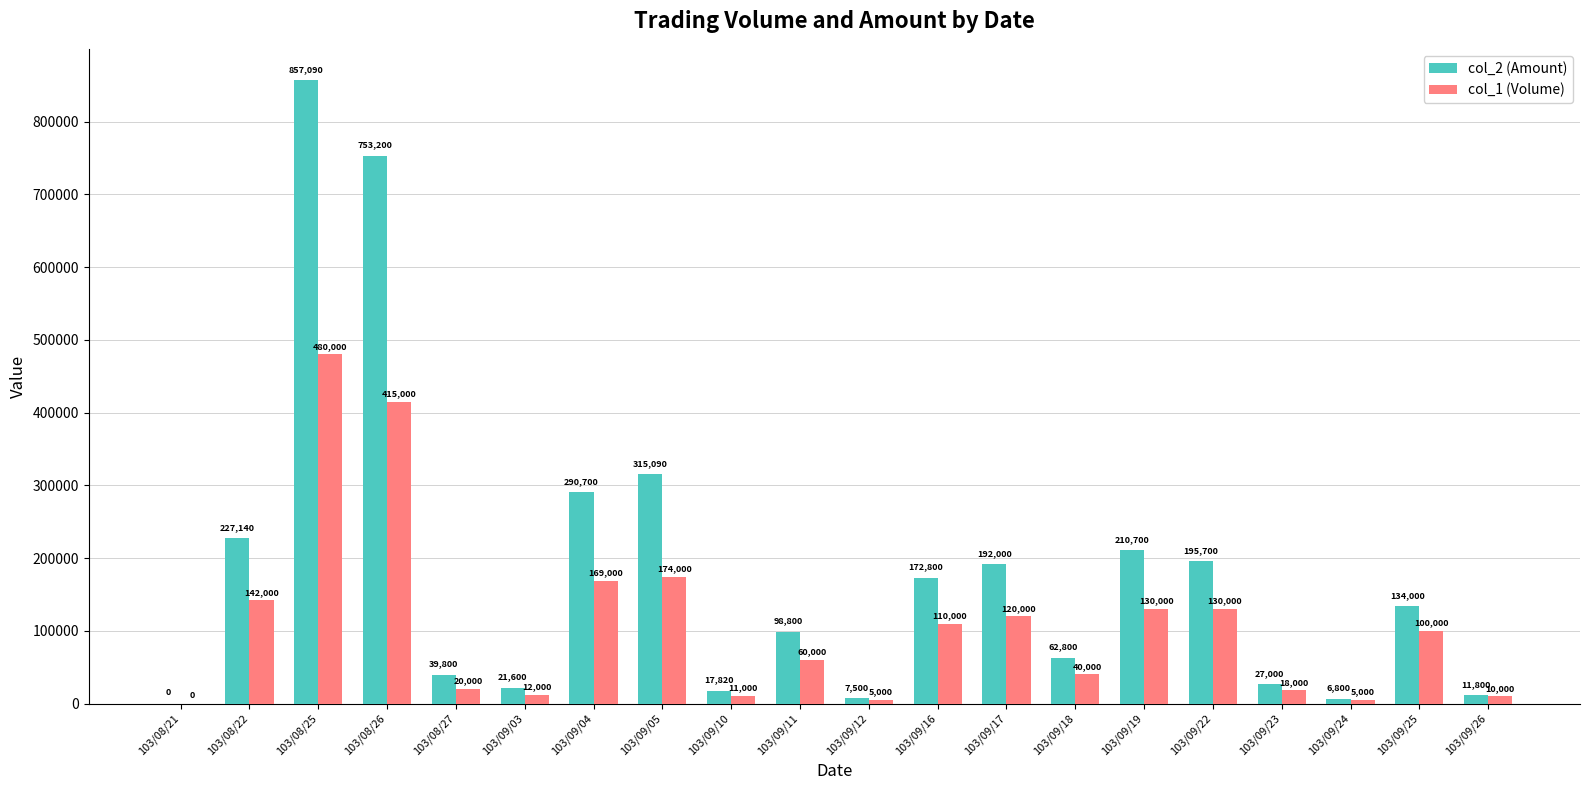

What is the greatest value displayed?

857090